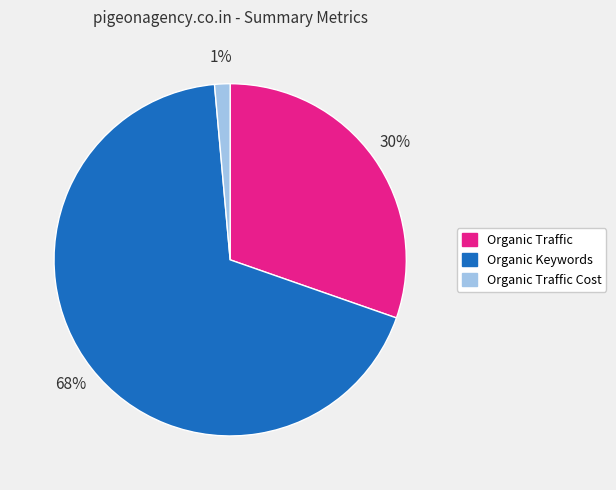

What percentage is the Organic Traffic slice, to the nearest percent?

30%